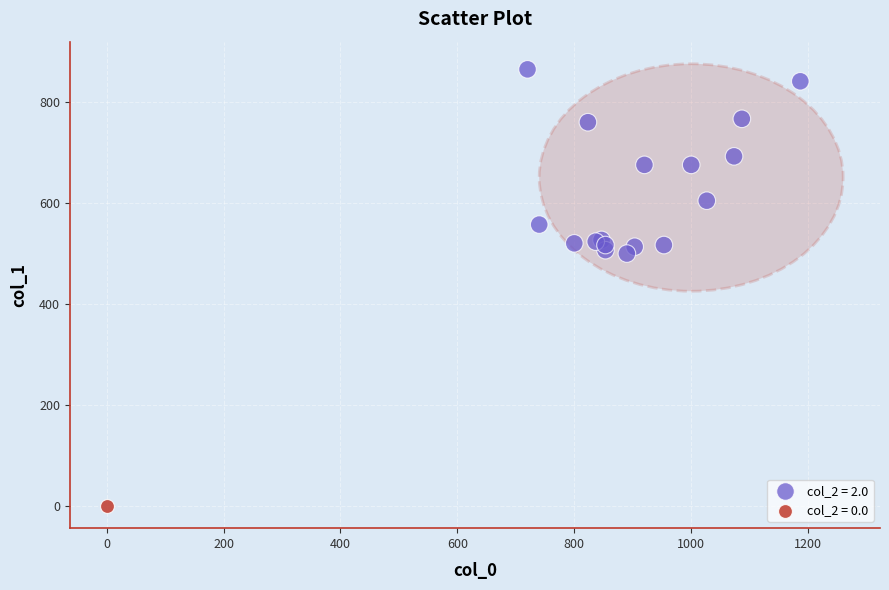

What are all the series names shown in the legend?

col_2 = 2.0, col_2 = 0.0